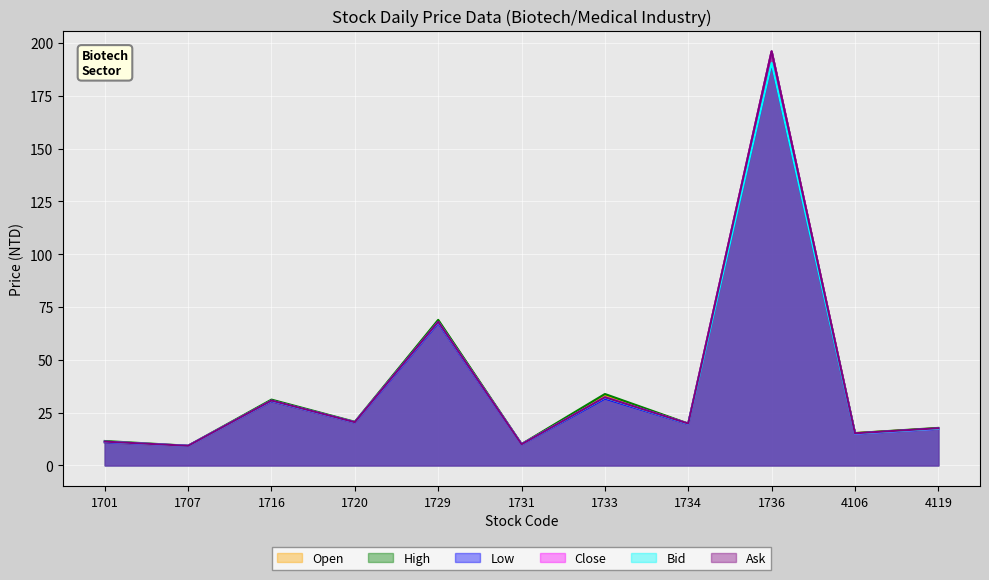

Does the chart display data point markers on the line(s)?

No